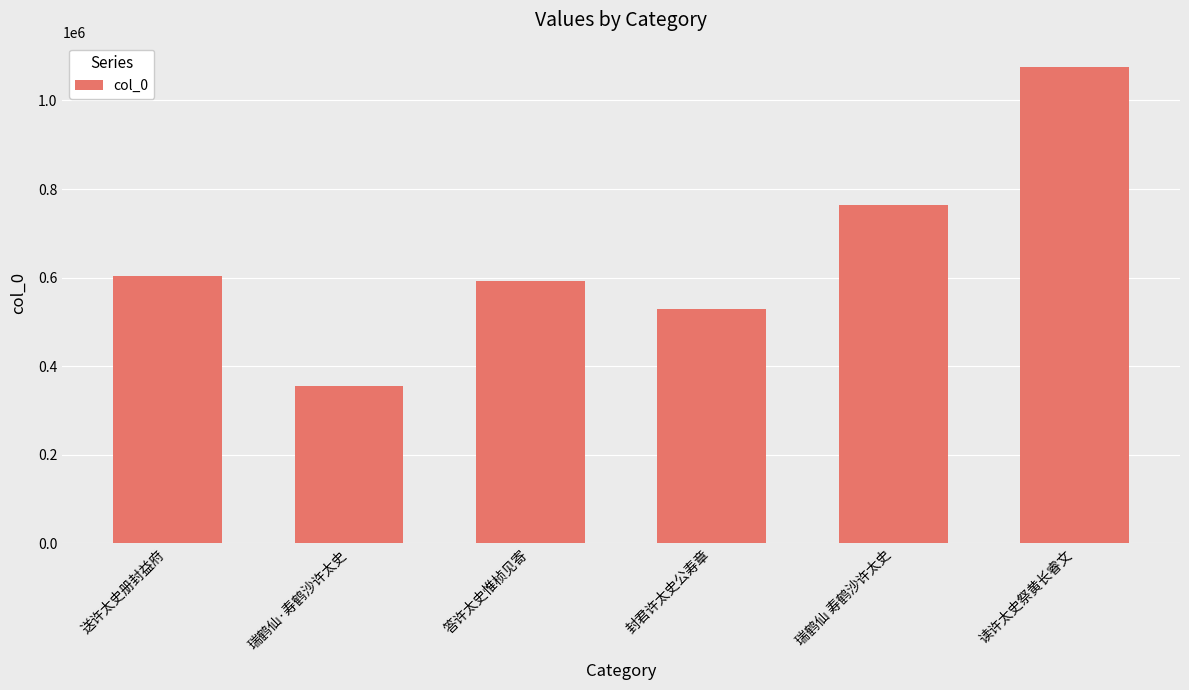

Which category has the lowest value across all series?

瑞鹤仙·寿鹤沙许太史